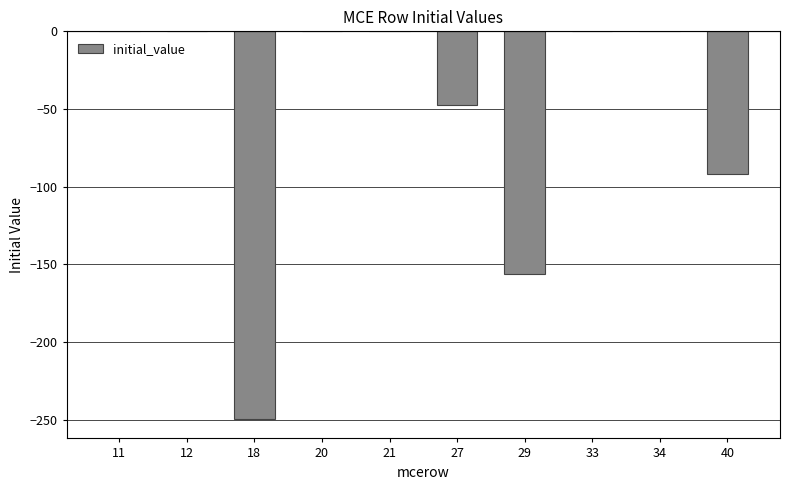

What is the sum of all values?

-544.8